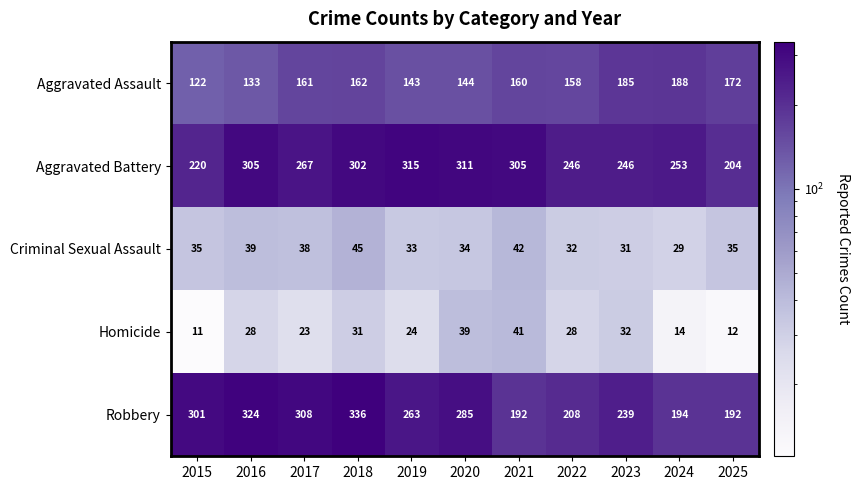

List the labels in order of Aggravated Assault value, smallest first.

2015, 2016, 2019, 2020, 2022, 2021, 2017, 2018, 2025, 2023, 2024